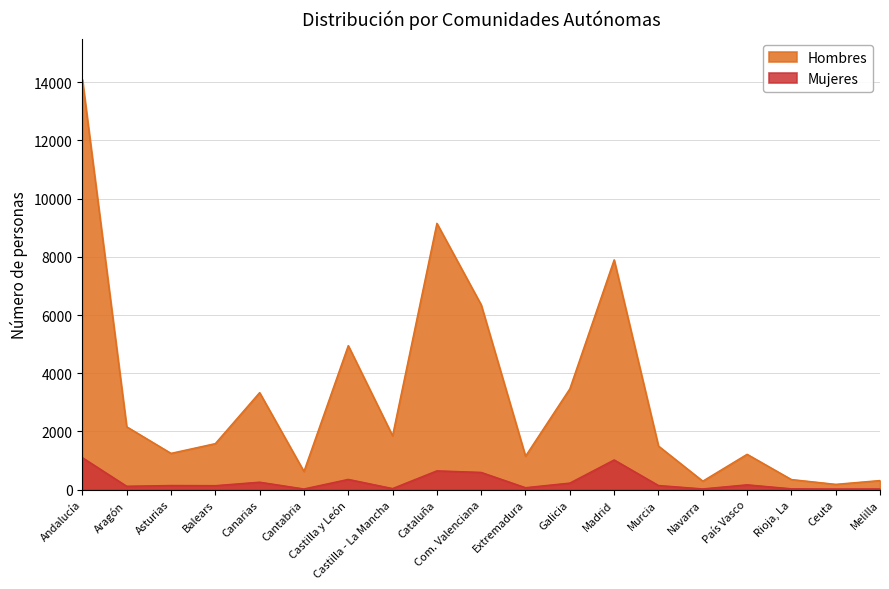

Between Canarias and Andalucía, which is larger?

Andalucía